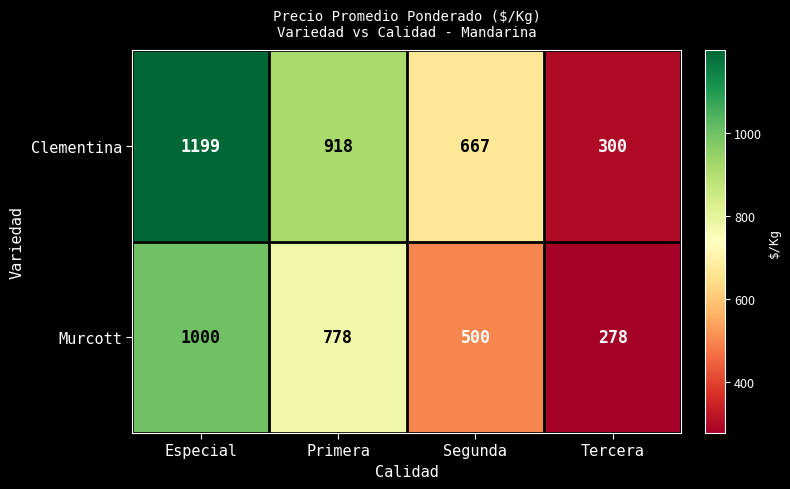

Rank the series by their average value, from lowest to highest.

Murcott, Clementina